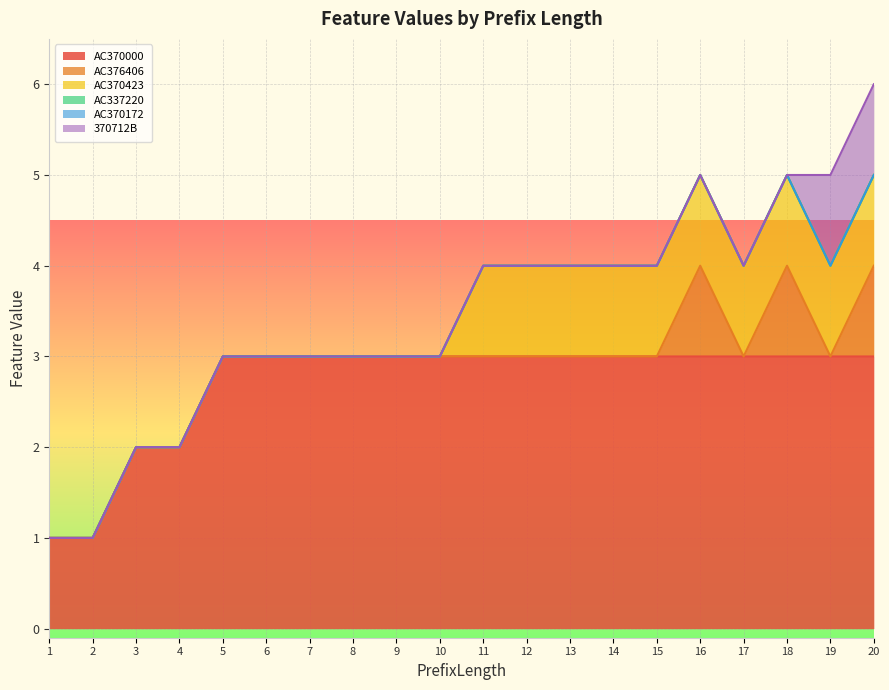

True or false: AC370000 and AC376406 intersect in this chart.

False